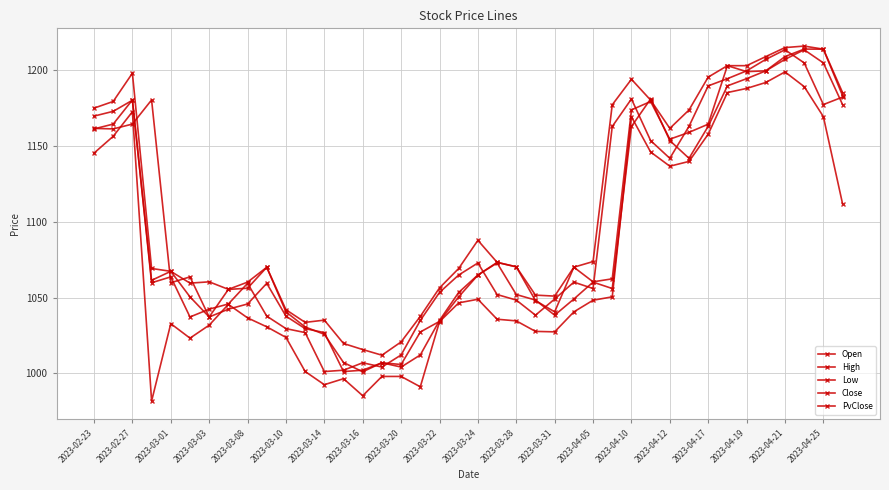

How many series are shown in this chart?

5